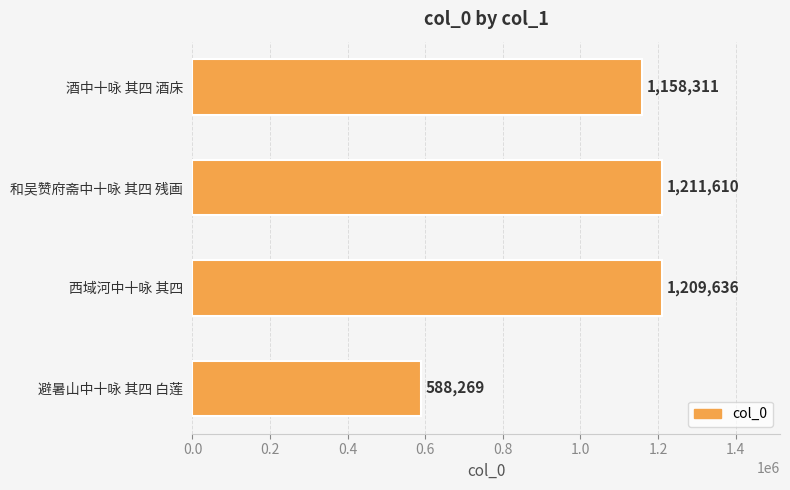

Which has a higher value, 西域河中十咏 其四 or 避暑山中十咏 其四 白莲?

西域河中十咏 其四